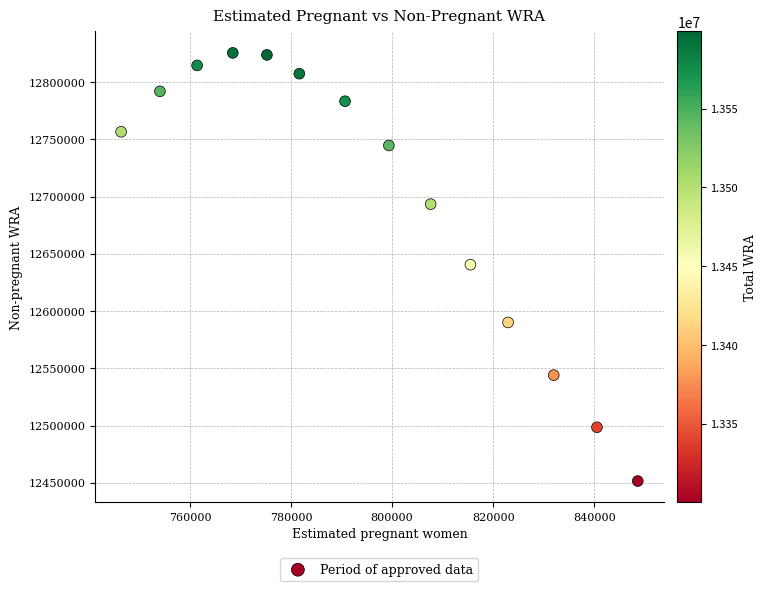

What is the range of X values (max minus min)?

102223.4